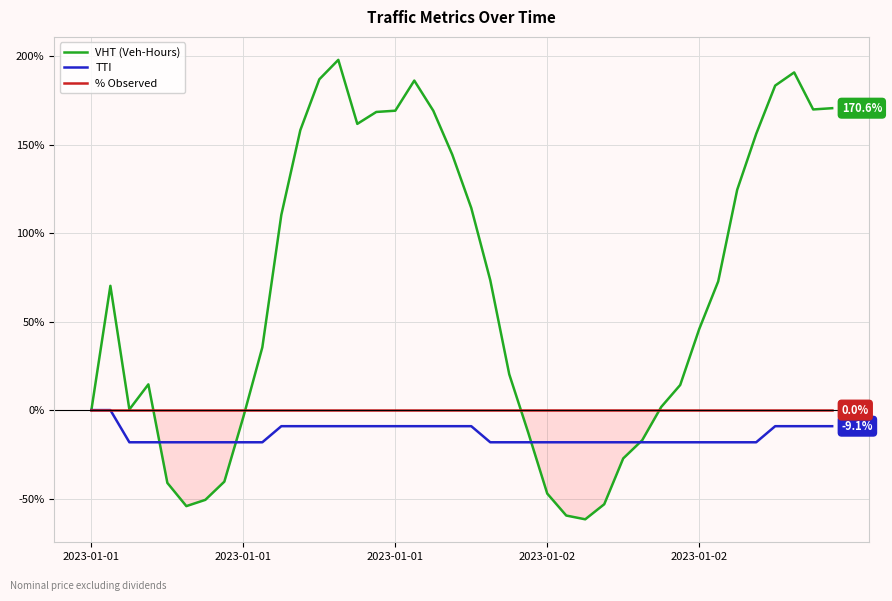

What is the greatest value displayed?

197.9